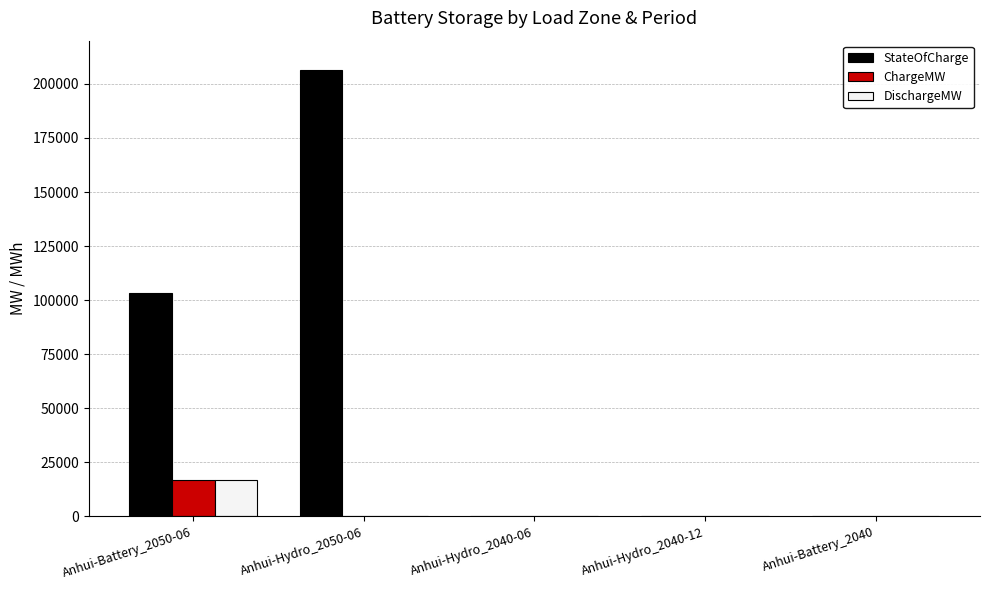

How many distinct data groups are displayed?

3